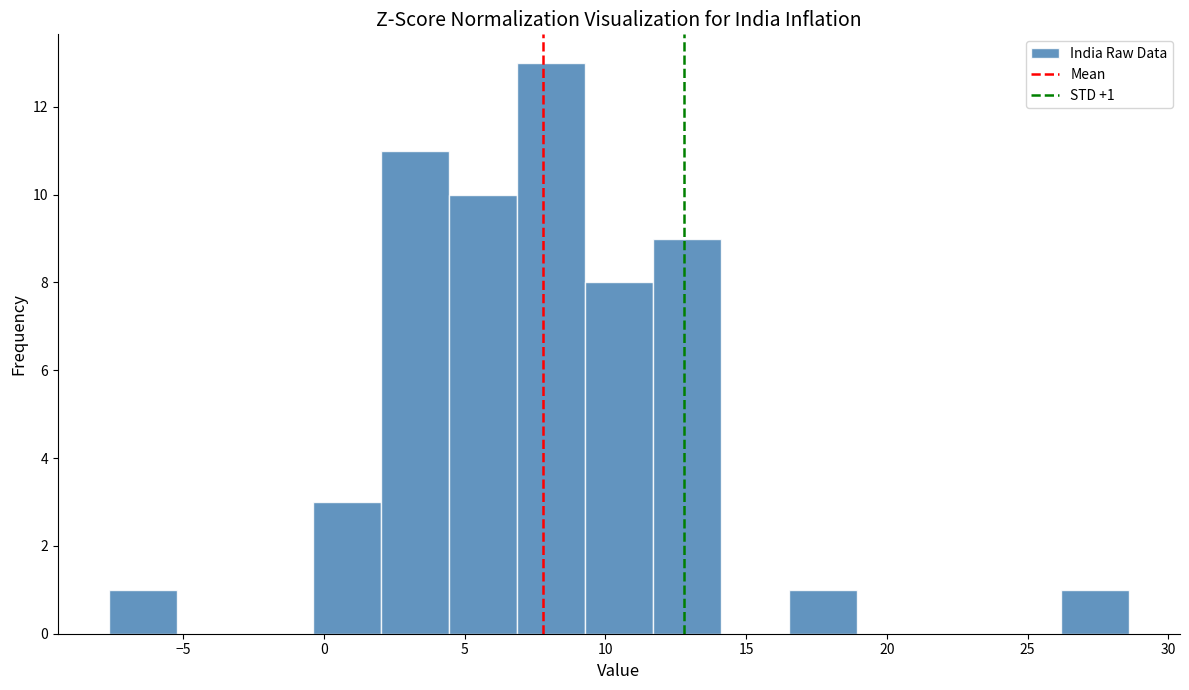

Over which range of the x-axis is the bar tallest?

7.0 to 9.5